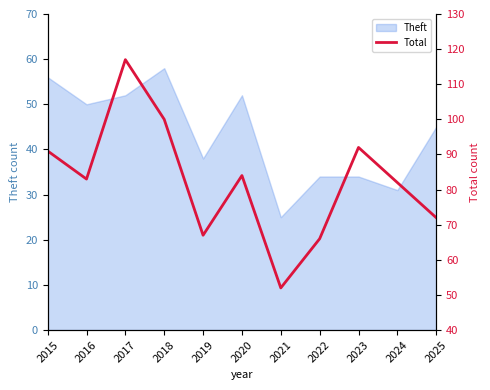

Reading left to right, what are all the values shown in this chart?

2015=91	2016=83	2017=117	2018=100	2019=67	2020=84	2021=52	2022=66	2023=92	2024=82	2025=72